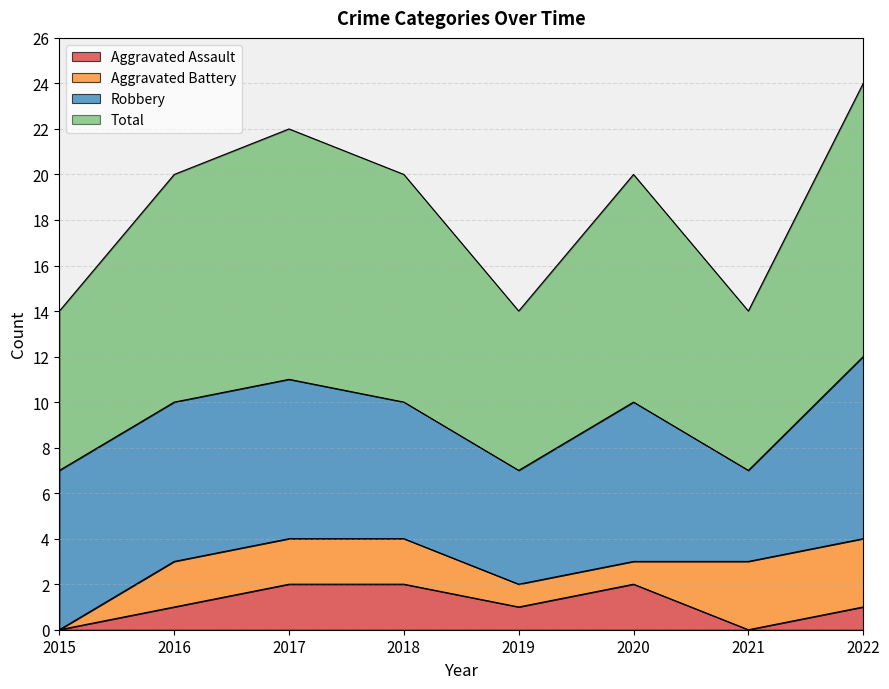

At which category does Aggravated Assault reach its first local peak?

2020